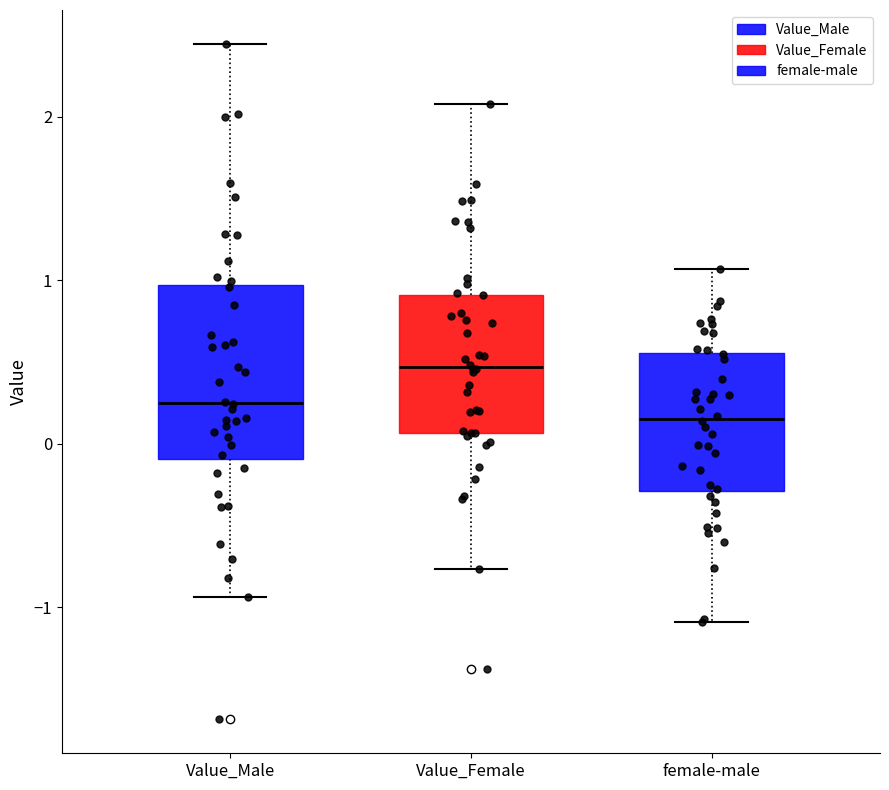

Which box has the highest median line?

Value_Female